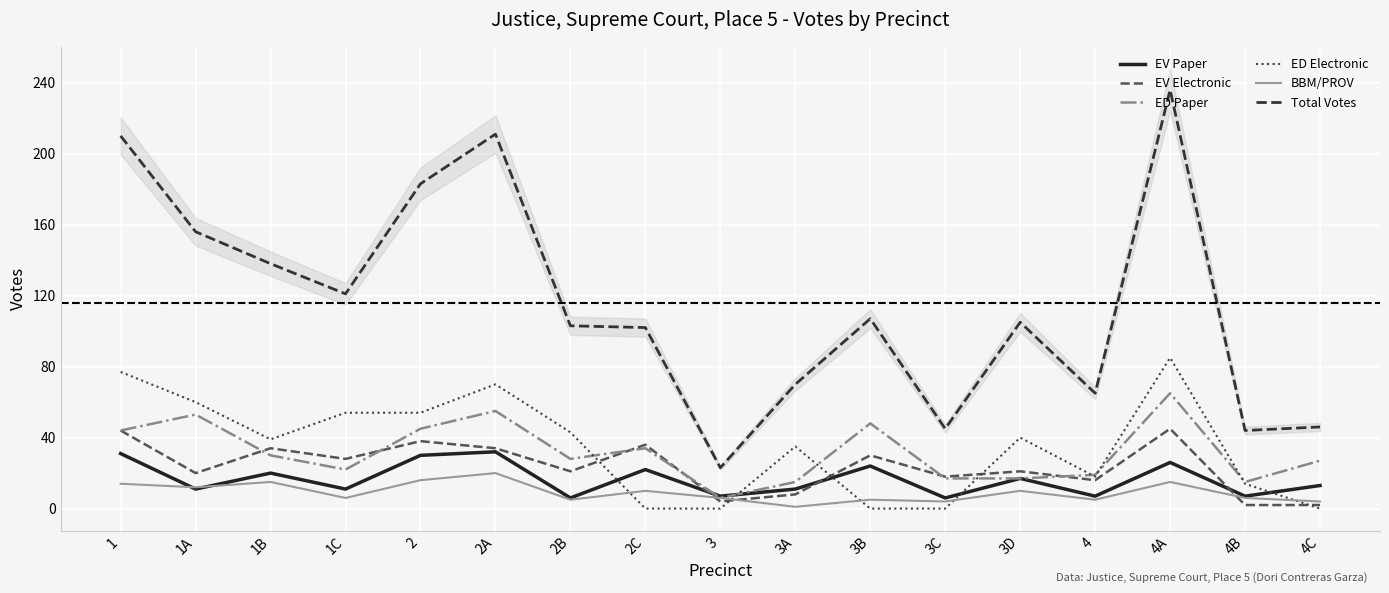

List the labels in order of Total Votes value, smallest first.

3, 4B, 3C, 4C, 4, 3A, 2C, 2B, 3D, 3B, 1C, 1B, 1A, 2, 1, 2A, 4A